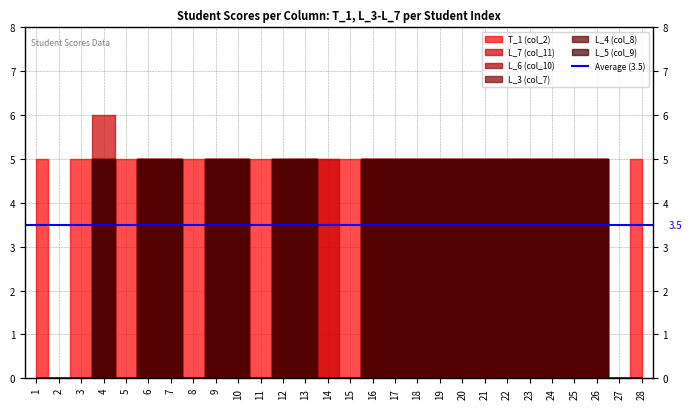

The L_5 (col_9) series shows 0 at 28. True or false?

True